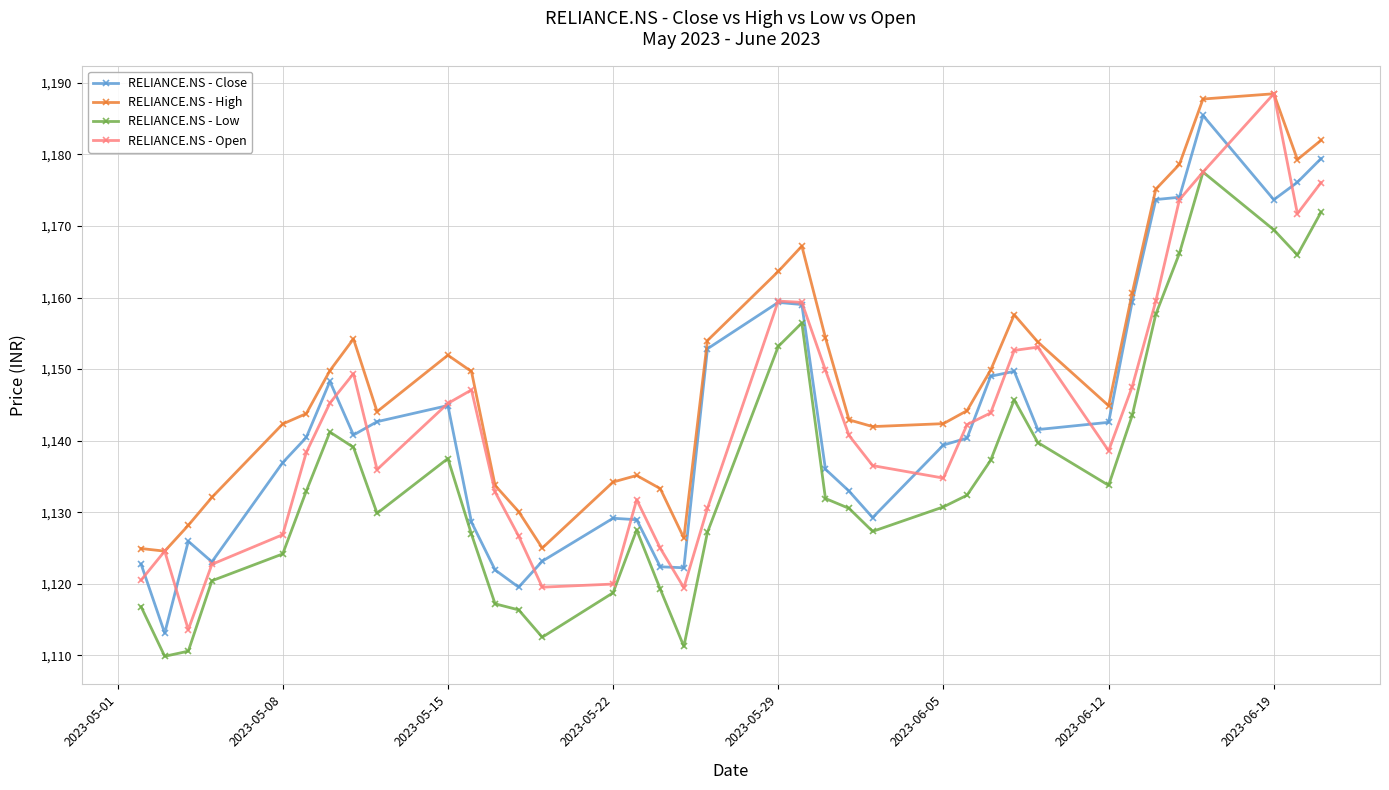

Which series has the widest spread of values?

RELIANCE.NS - Open